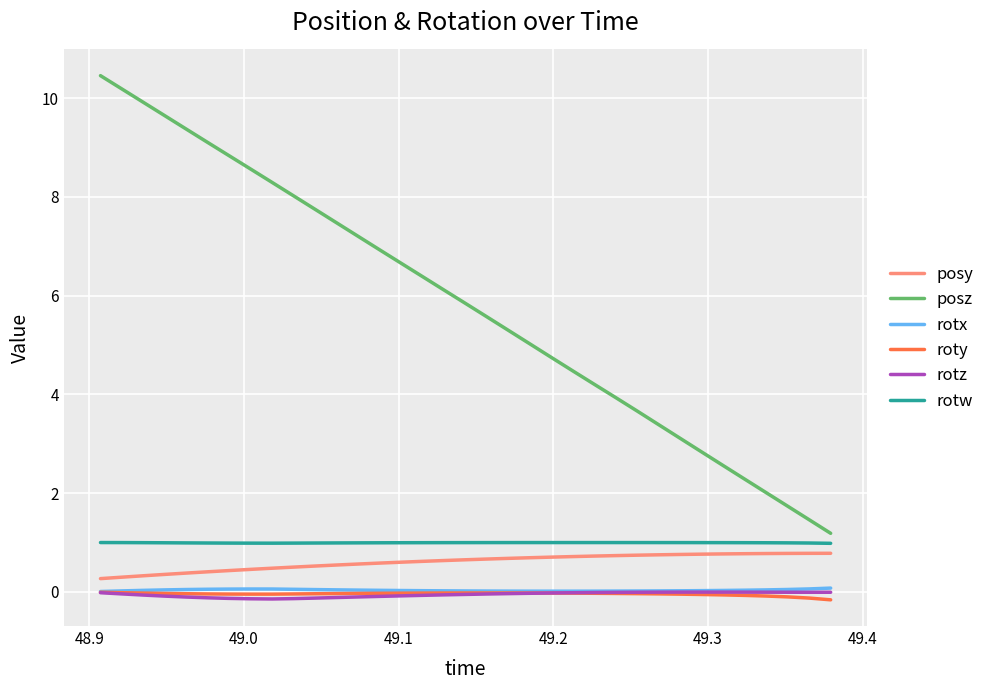

True or false: roty and rotw cross at least once.

False